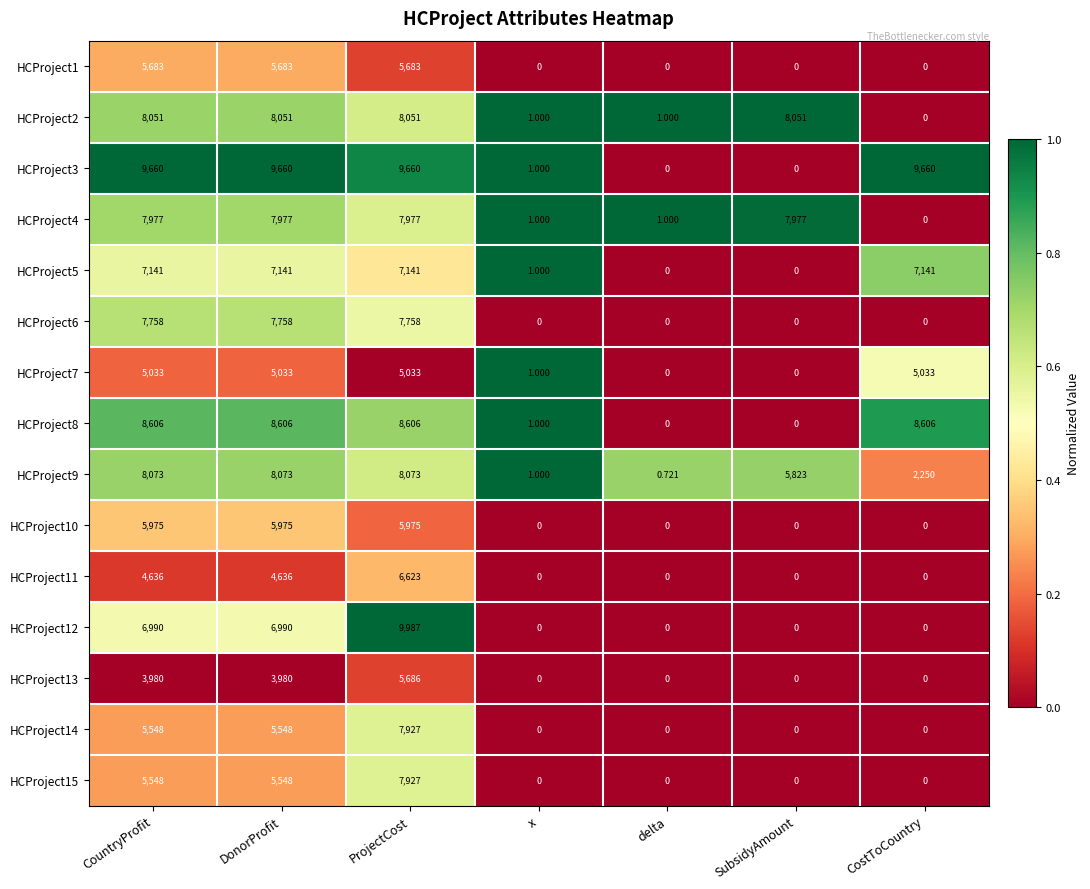

Which series has the widest spread of values?

HCProject12